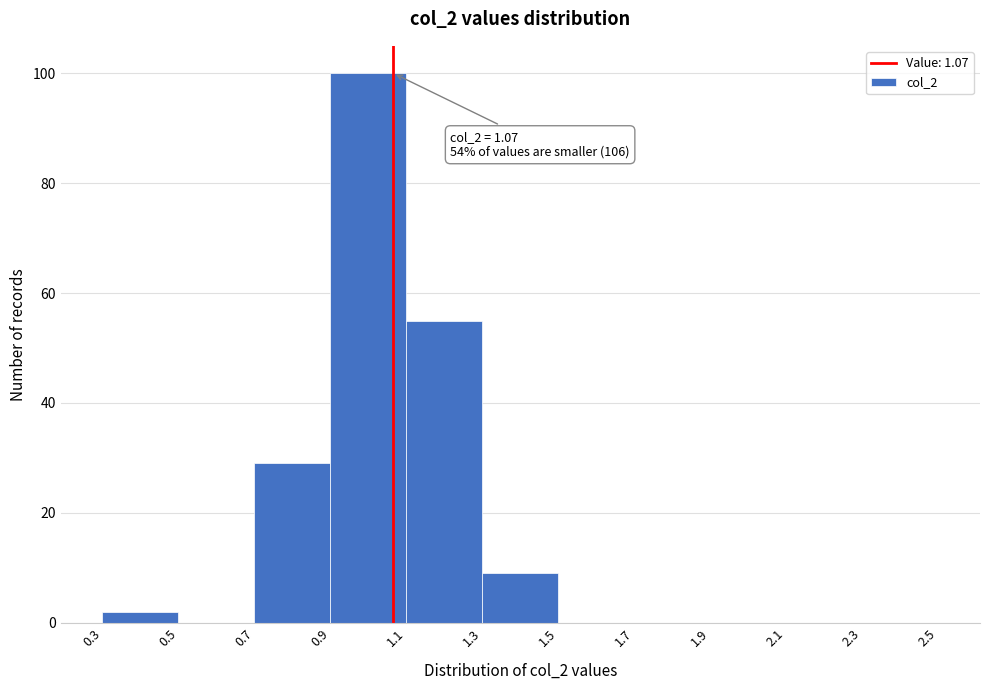

Over which range of the x-axis is the bar tallest?

0.9 to 1.1